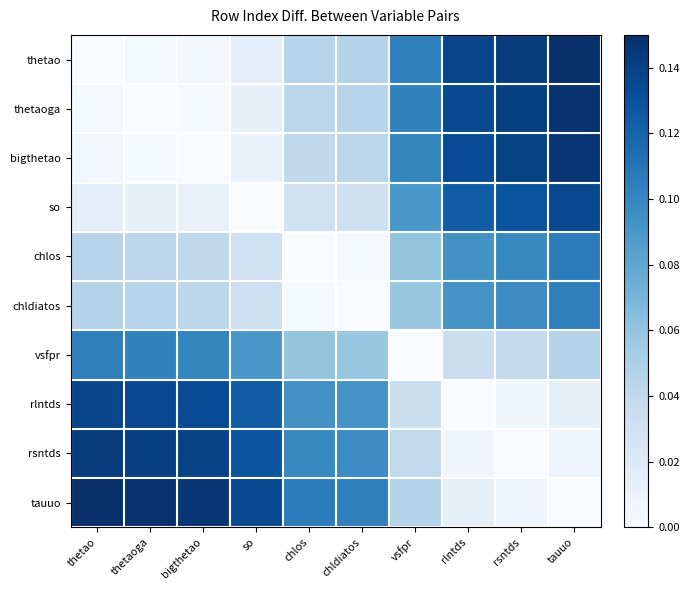

Which label corresponds to the largest value in the chart?

tauuo